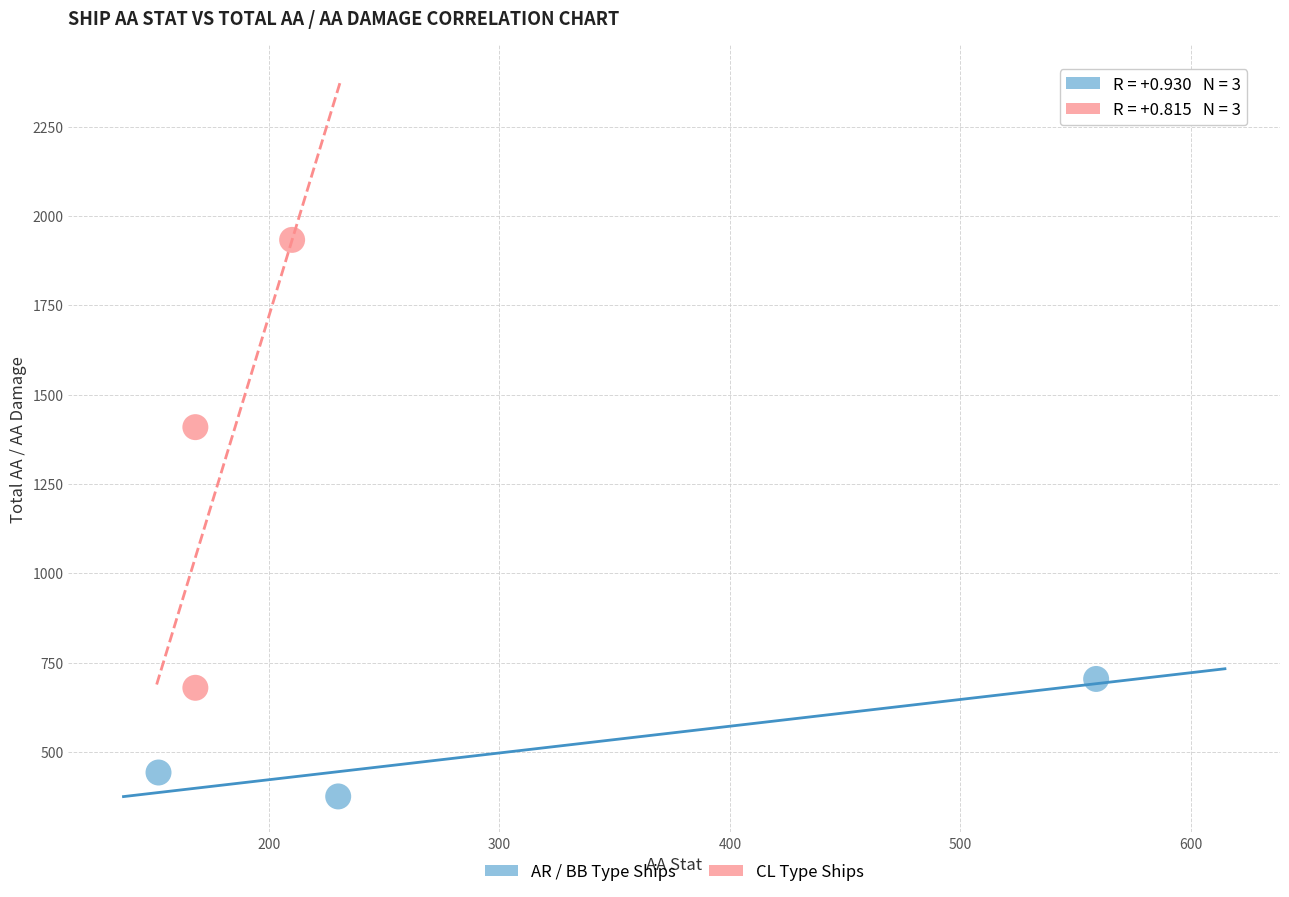

Which series contains the highest Y value?

CL Type Ships